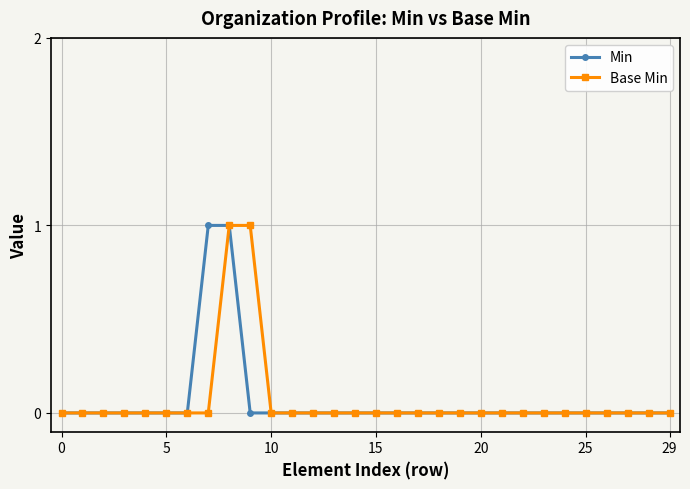

How many lines are shown in the chart?

2